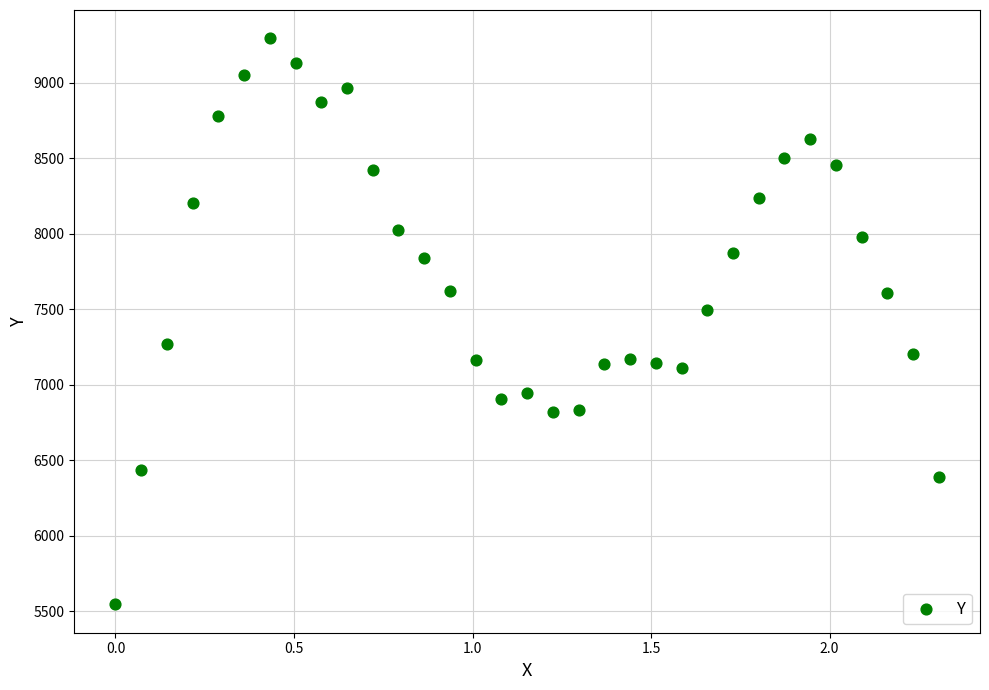

What Y value in the scatter plot is closest to 7420?

7498.7